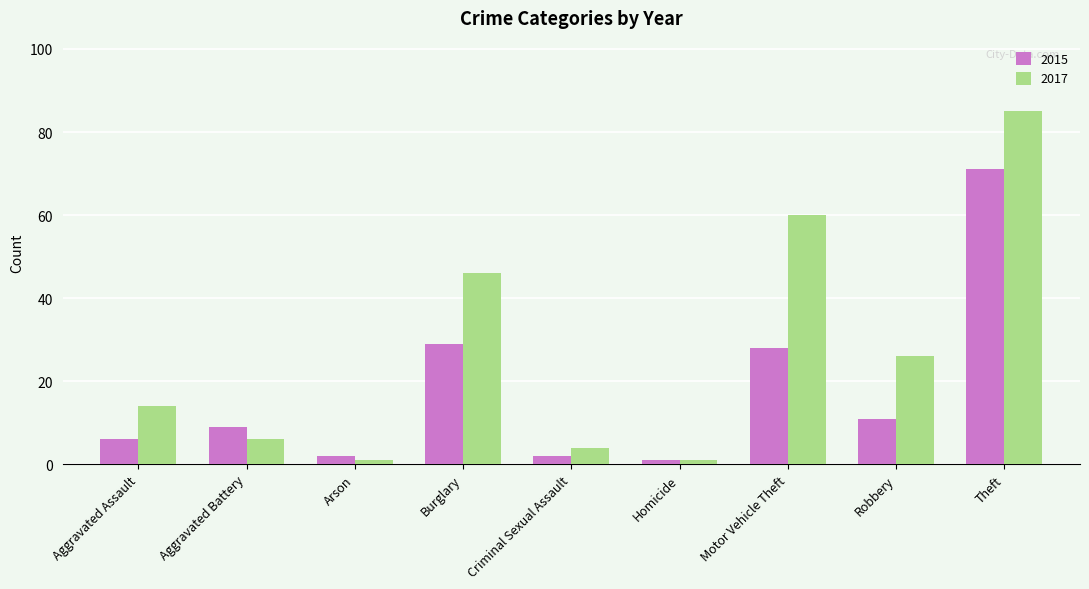

What is the difference between the 2015 values at Criminal Sexual Assault and Aggravated Assault?

4